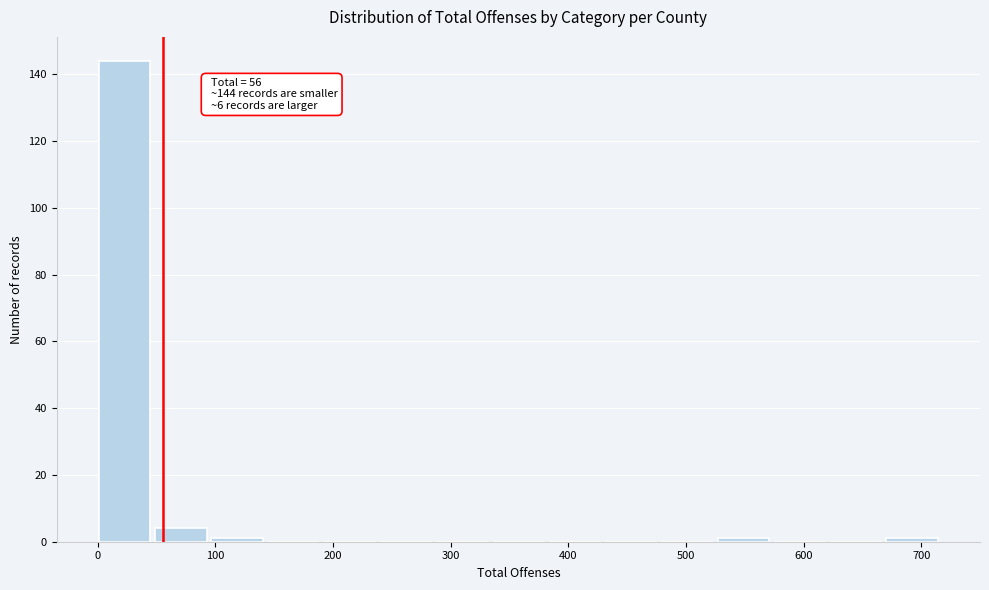

Over which range of the x-axis is the bar tallest?

0 to 50